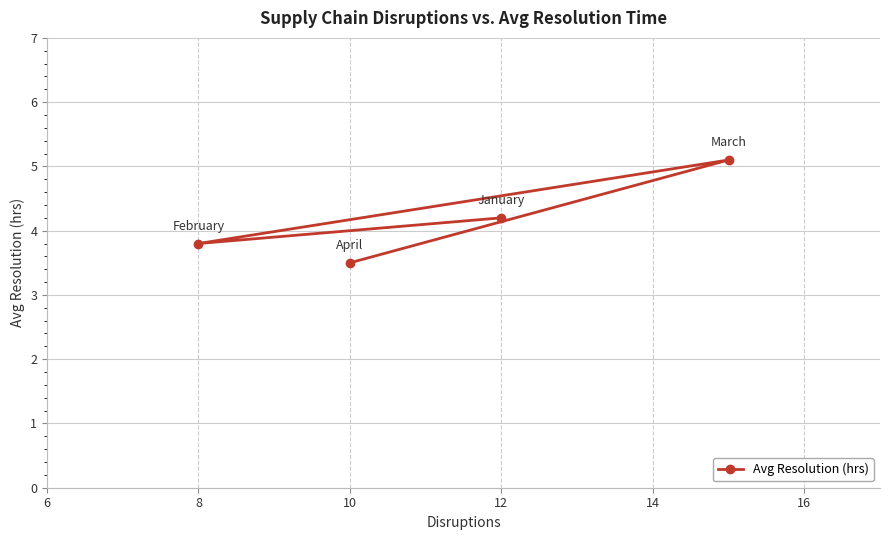

Reading right to left, extract all data points from this chart.

5.1	4.2	3.5	3.8